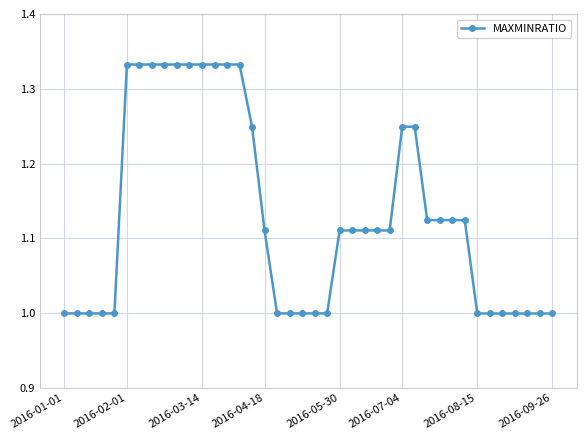

What is the minimum value shown in the chart?

1.0